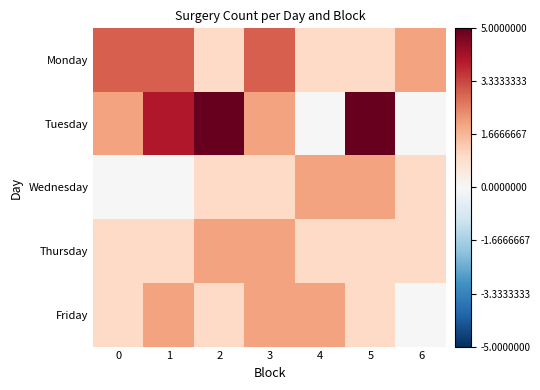

Reading right to left, what are all the values shown in this chart?

Monday: 6=2	5=1	4=1	3=3	2=1	1=3	0=3
Tuesday: 6=0	5=5	4=0	3=2	2=5	1=4	0=2
Wednesday: 6=1	5=2	4=2	3=1	2=1	1=0	0=0
Thursday: 6=1	5=1	4=1	3=2	2=2	1=1	0=1
Friday: 6=0	5=1	4=2	3=2	2=1	1=2	0=1